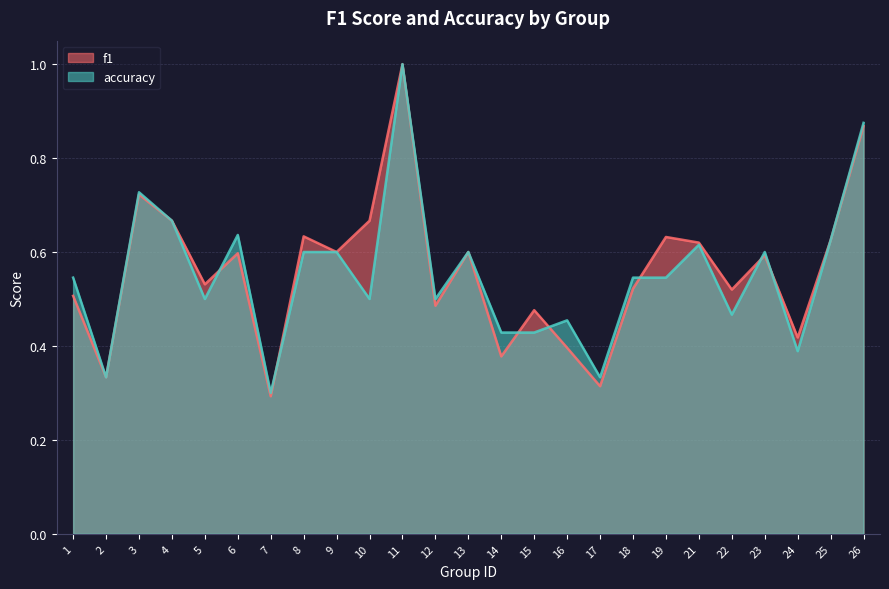

In accuracy, how many points are lower than both neighbors (excluding endpoints)?

8